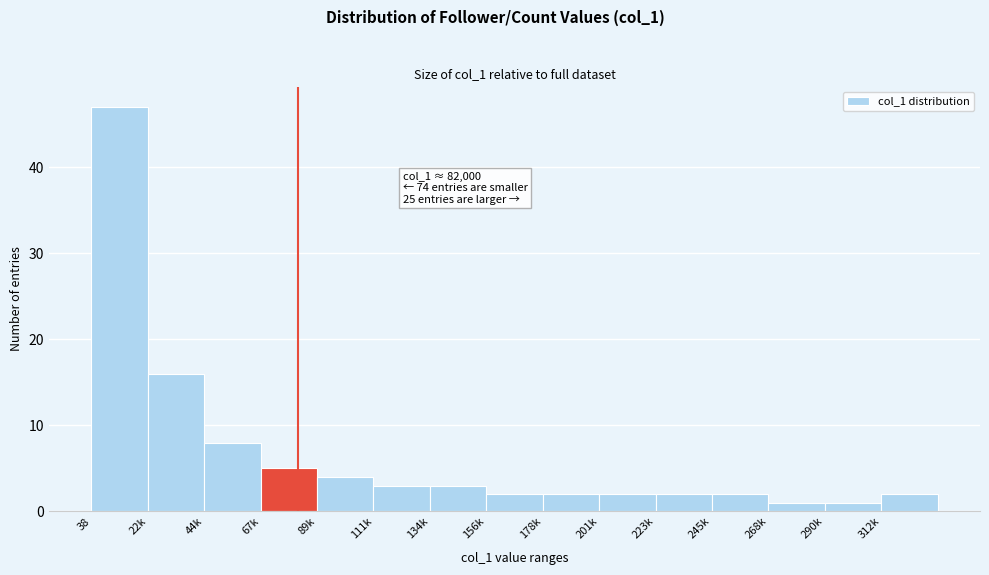

Reading right to left, what are all the values shown in this chart?

2	1	1	2	2	2	2	2	3	3	4	5	8	16	47